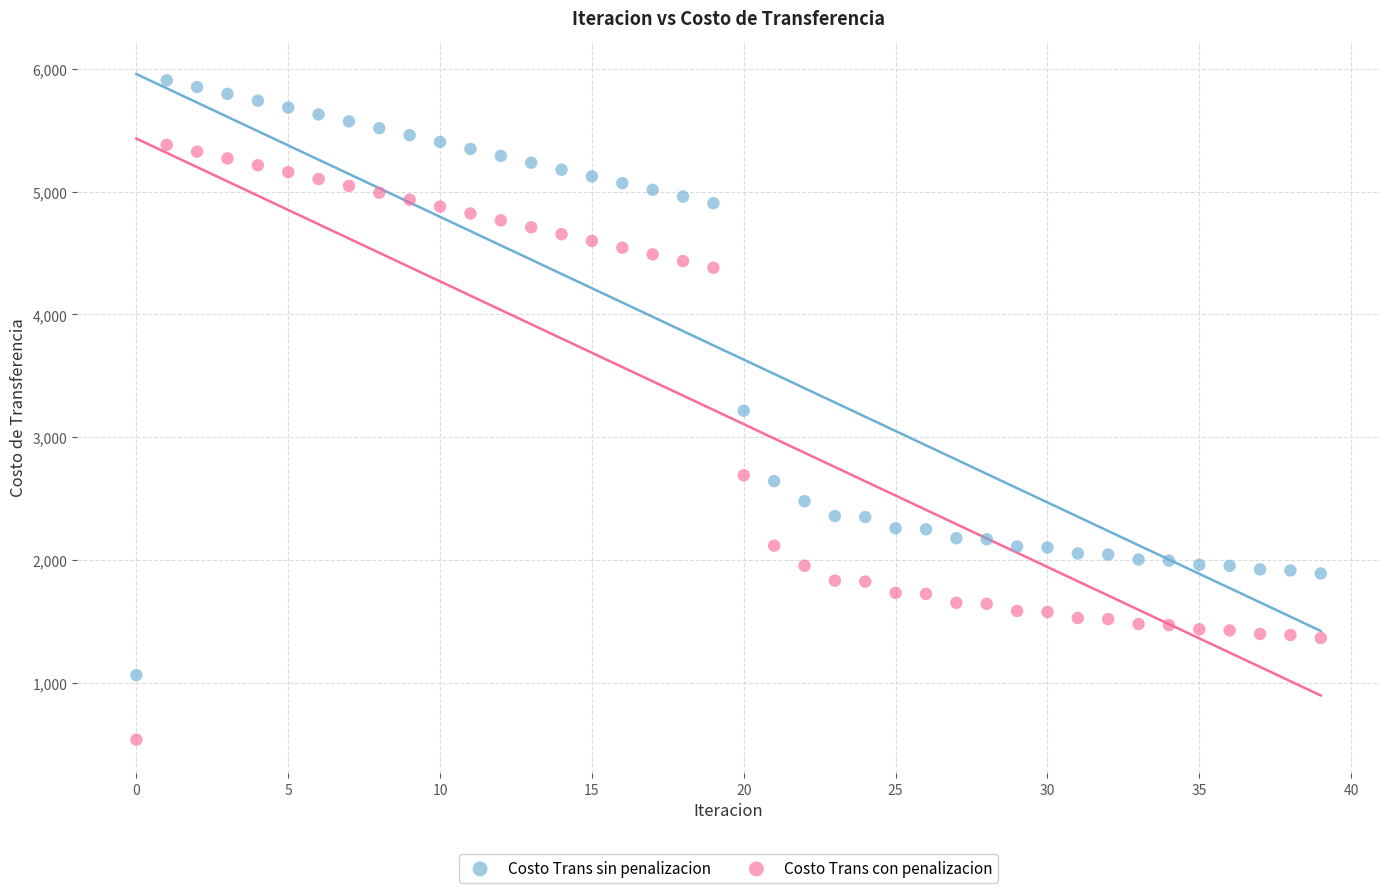

Which series reaches the minimum Y coordinate?

Costo Trans con penalizacion